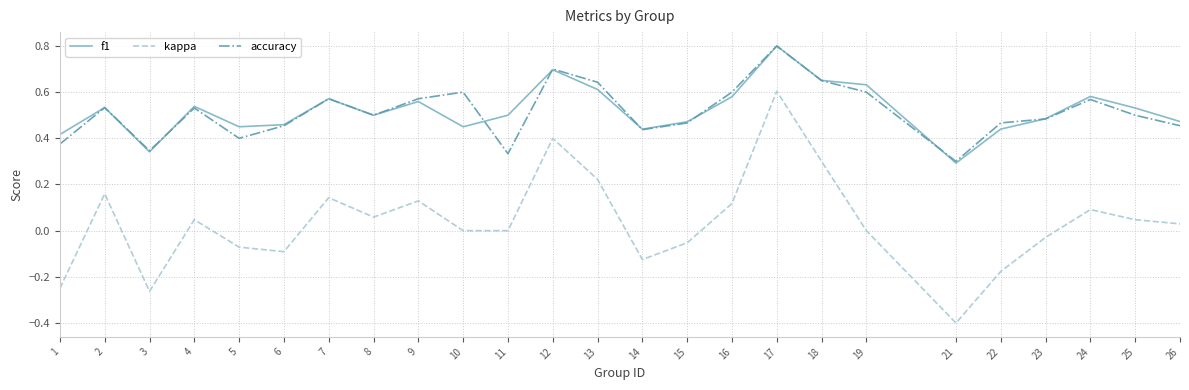

At how many categories does at least one series exceed 0?

25